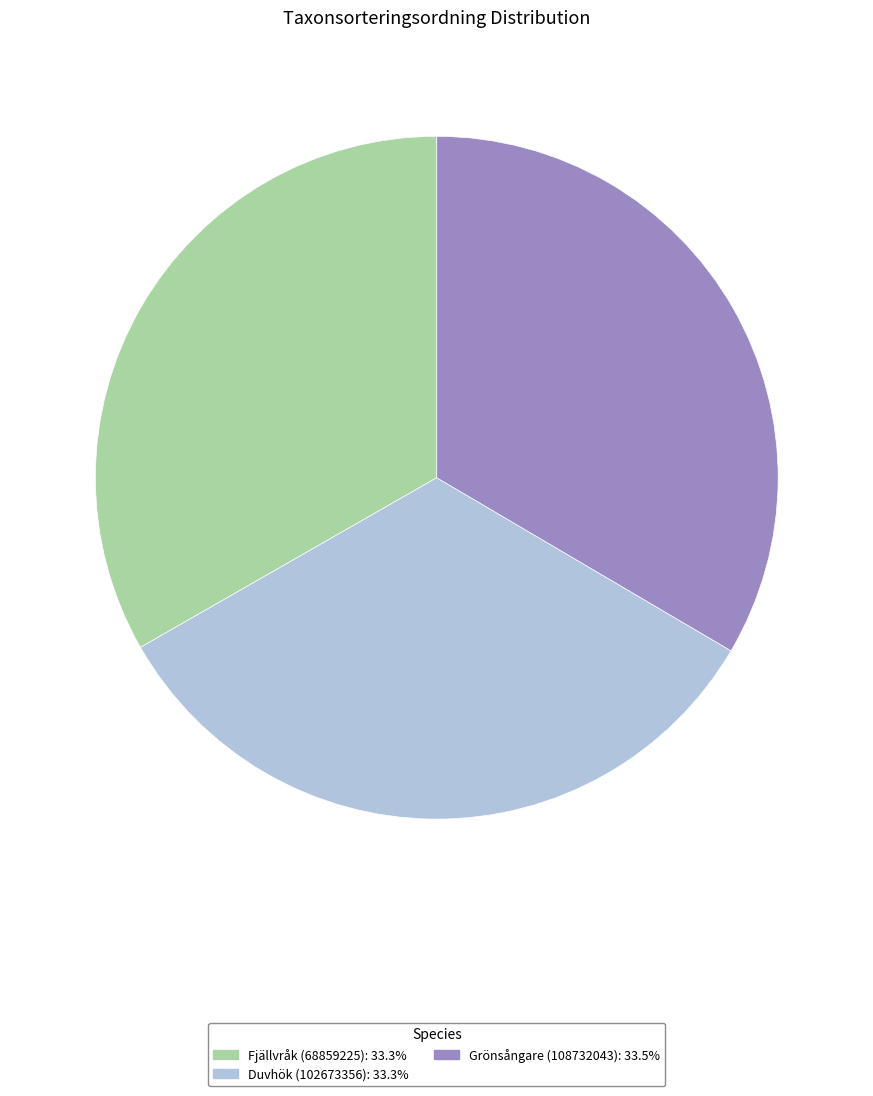

Is there a majority slice in this chart?

No